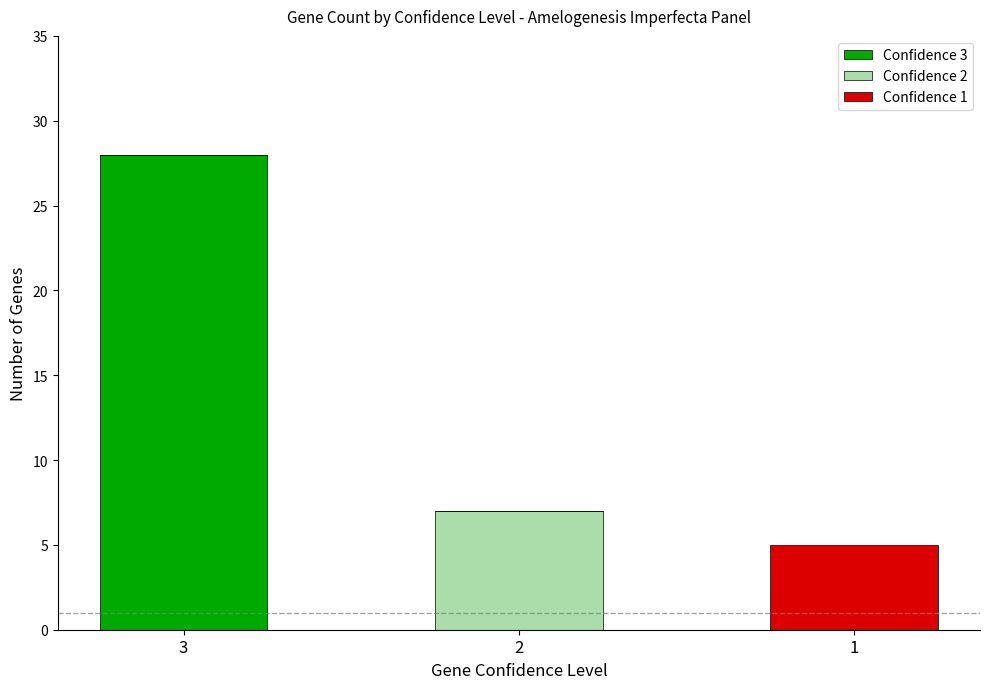

The value of Confidence 3 at 3 is 28. True or false?

True